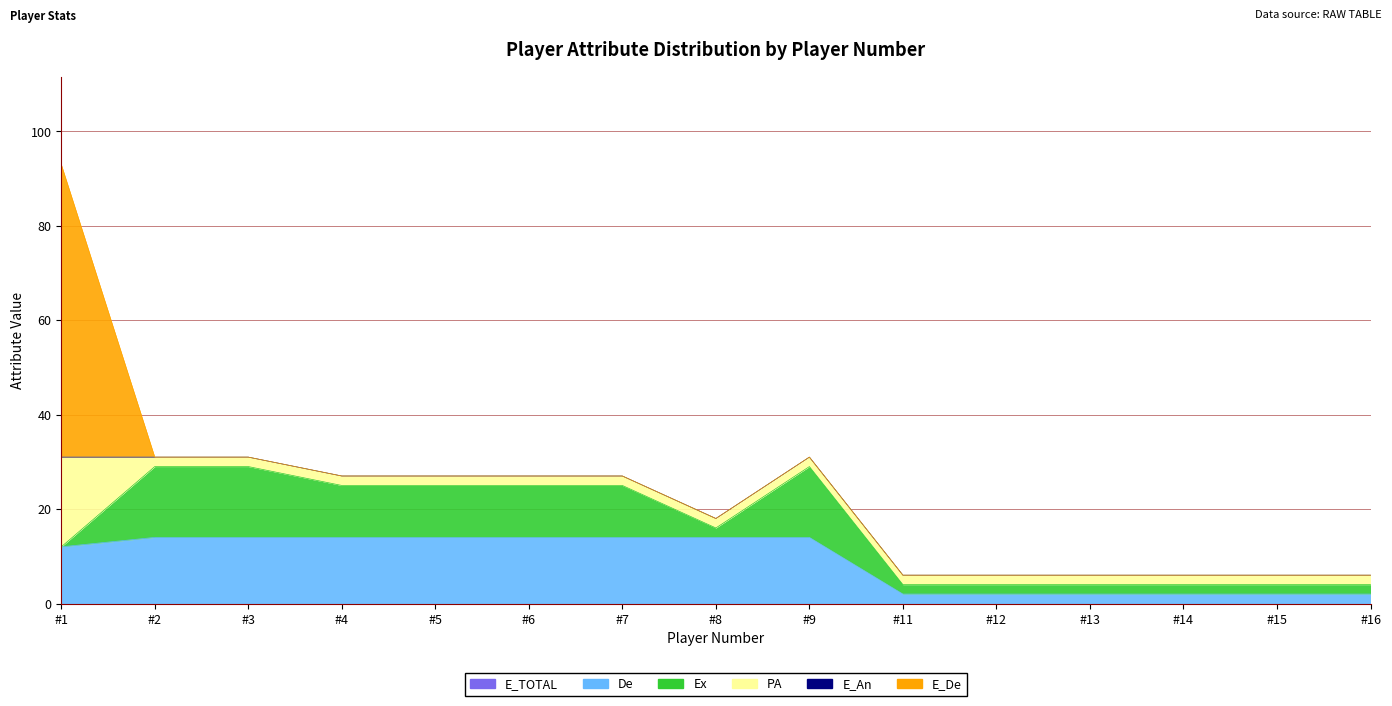

At how many categories does at least one series exceed 47?

1